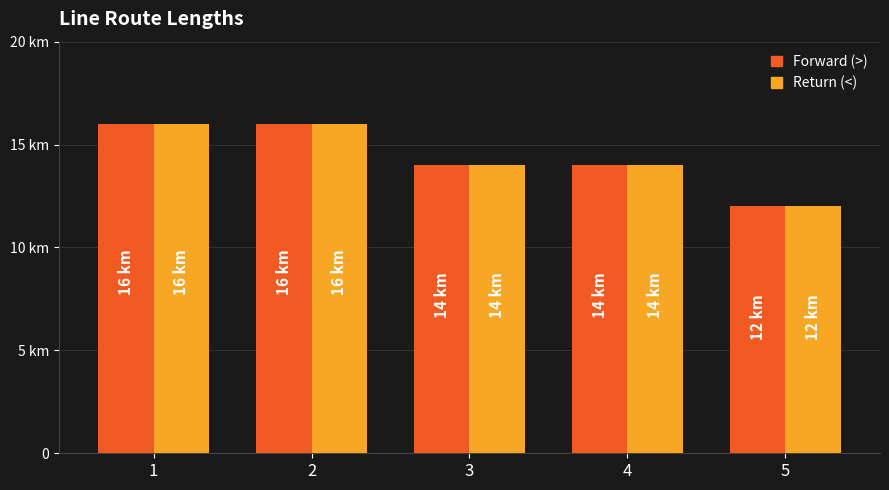

Reading left to right, extract all data points from this chart.

>: 16	16	14	14	12
<: 16	16	14	14	12